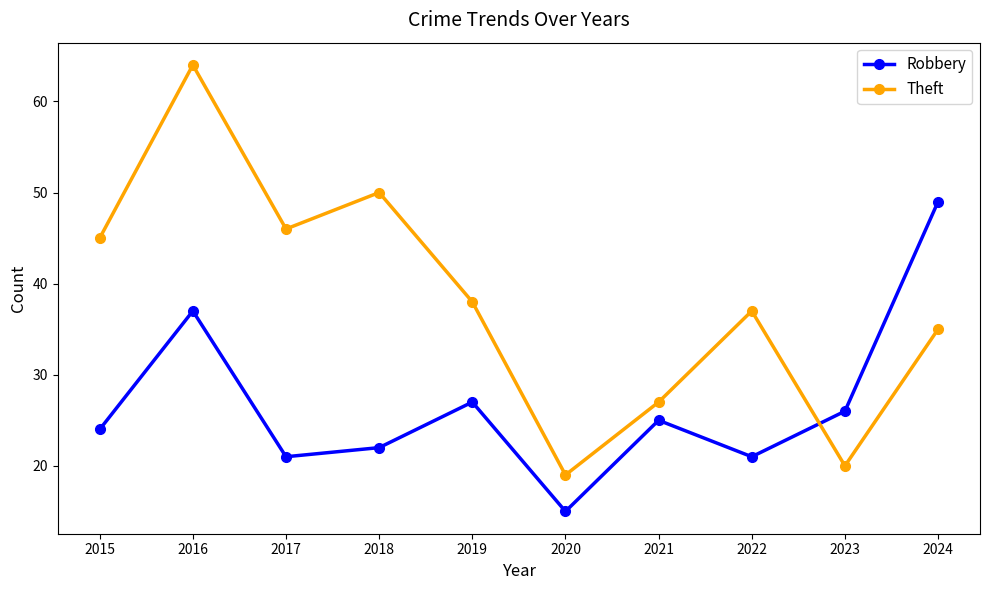

How many interior local peaks does the Theft series have?

3